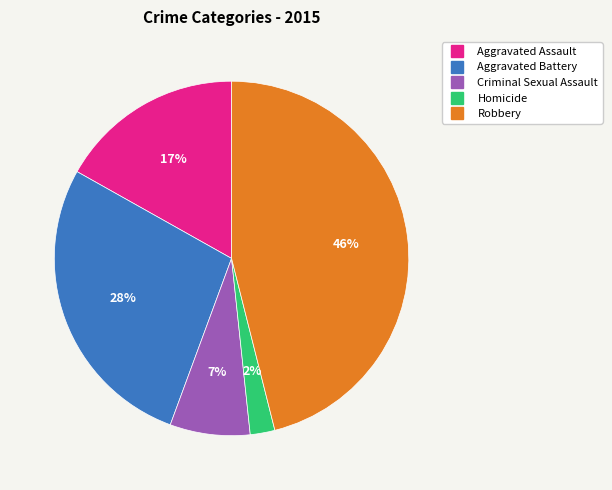

Which slice is the smallest?

Homicide